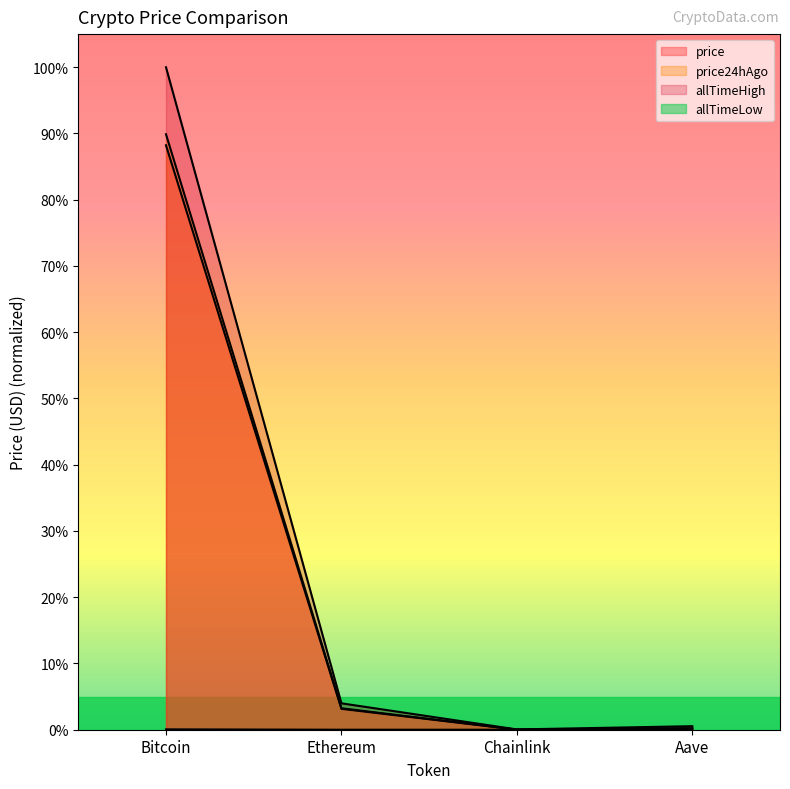

Which series changed the most between Bitcoin and Ethereum?

allTimeHigh